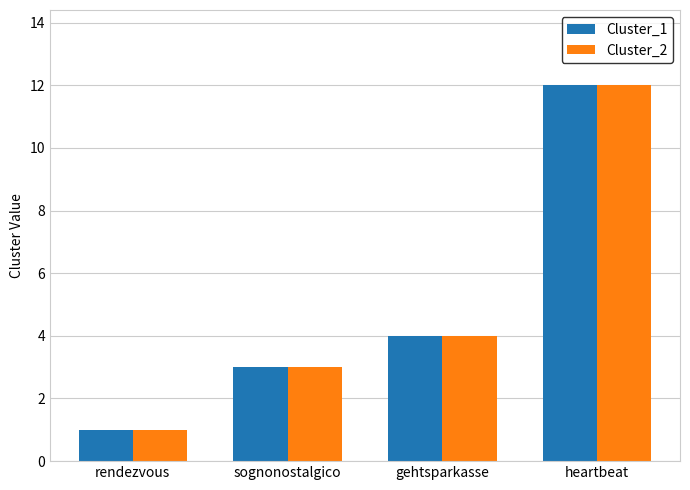

What are all the series names shown in the legend?

Cluster_1, Cluster_2